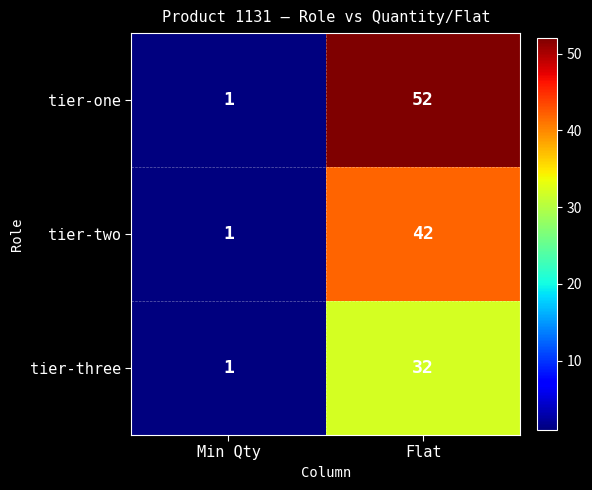

What is the highest value of the tier-two series?

42